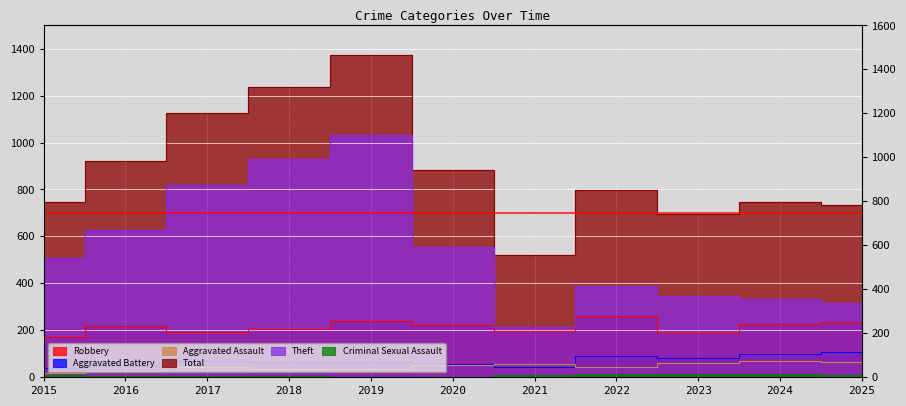

The Total series shows 200 at 2015. True or false?

False